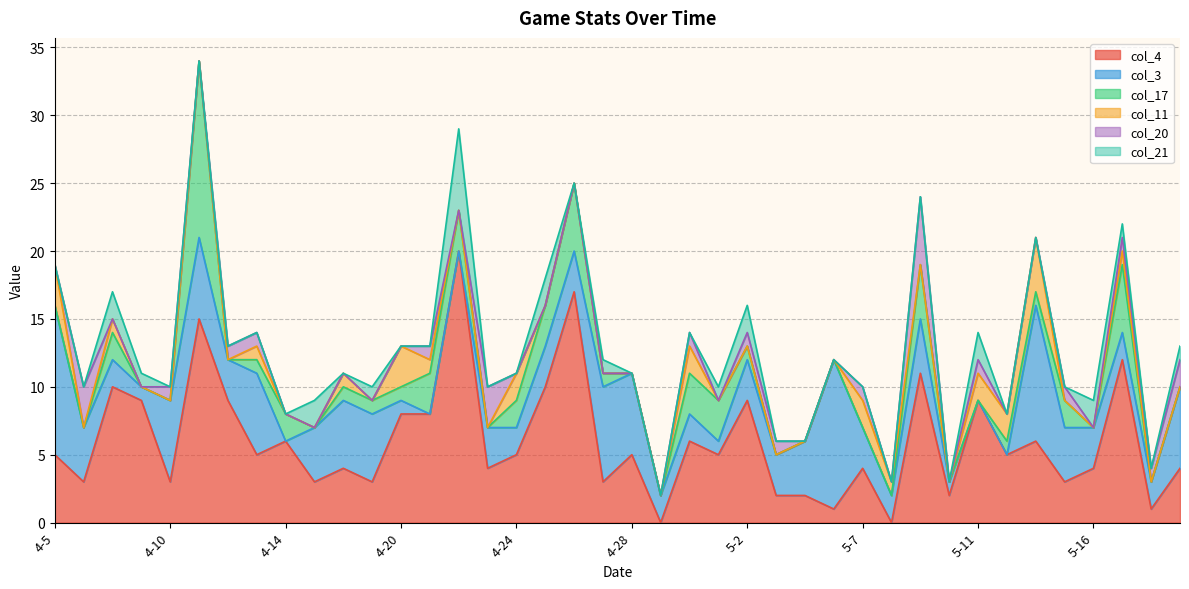

True or false: col_17 has a value of 4 at 5-19.

False